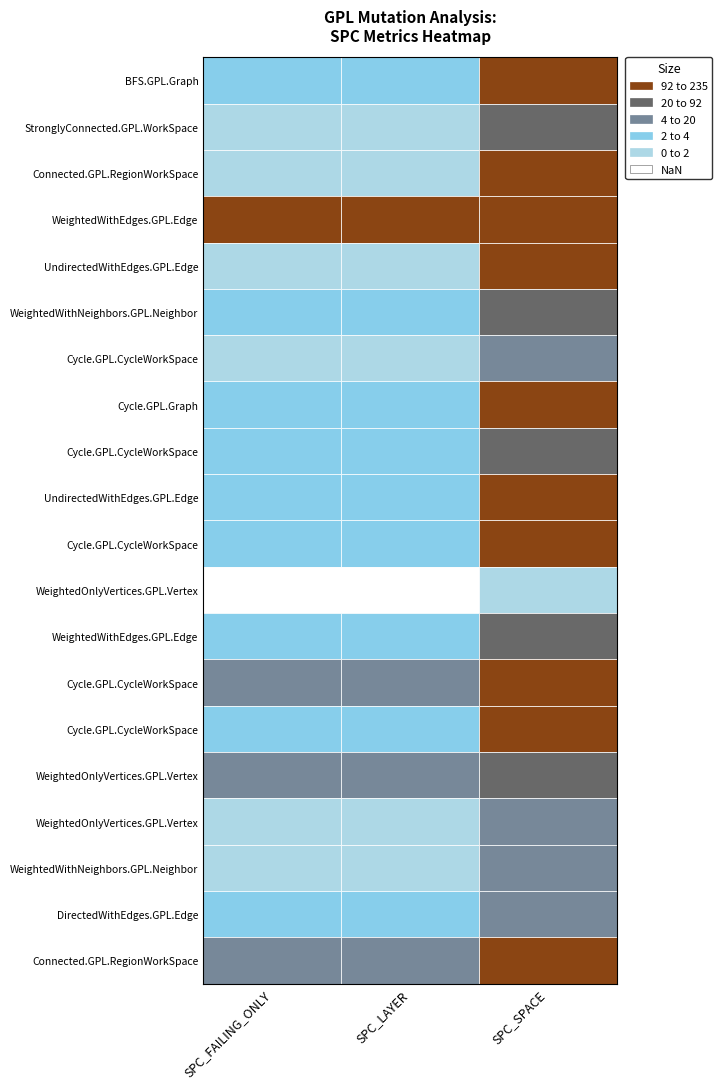

What is the difference between the spc_failing values at 12 and 4?

1